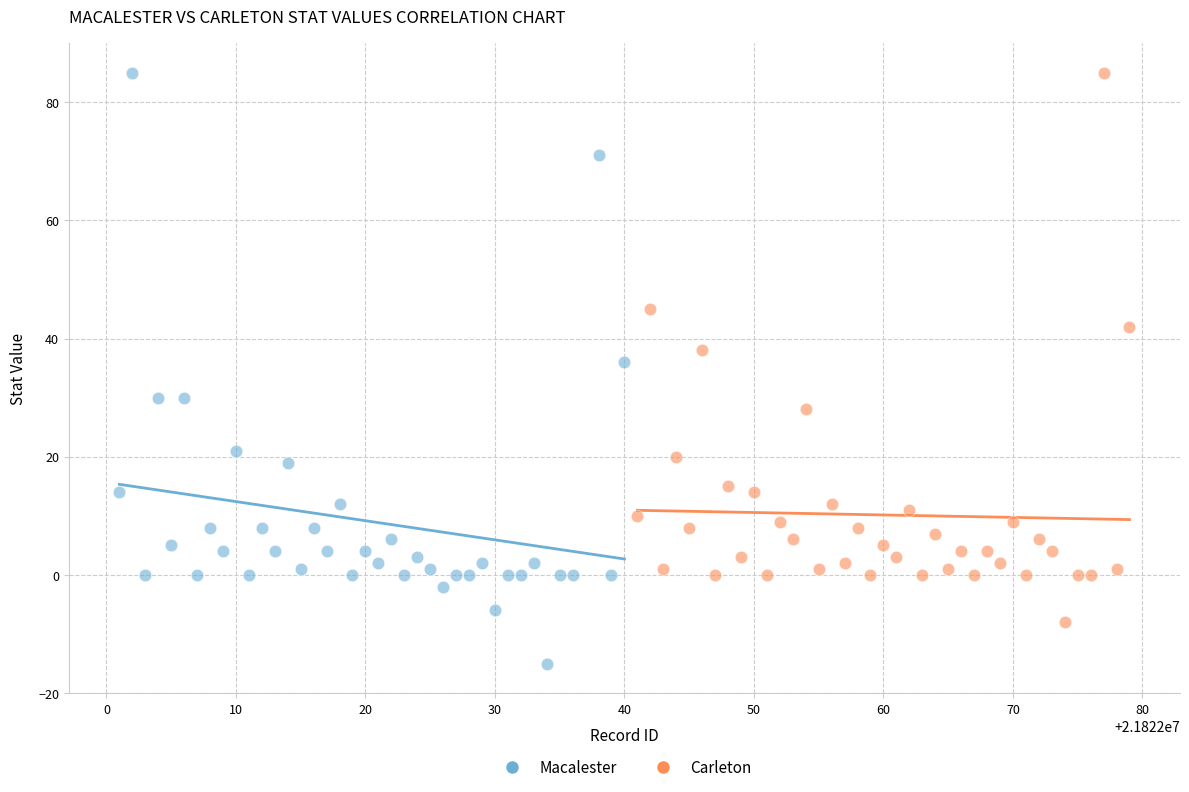

What are all the series names shown in the legend?

Macalester, Carleton